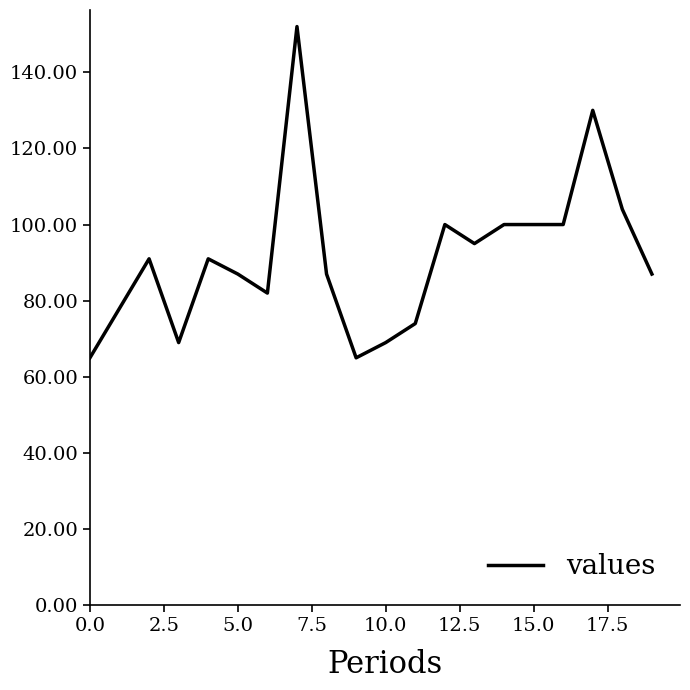

How many series are shown in this chart?

1